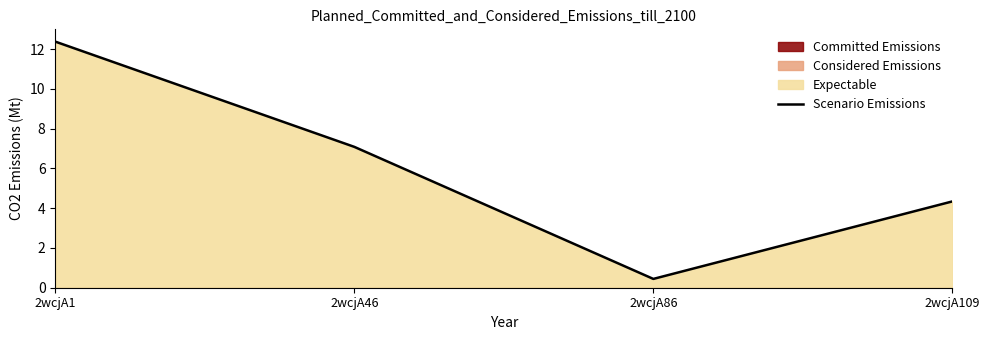

How many interior local valleys (lower than both neighbors) does the data have?

1